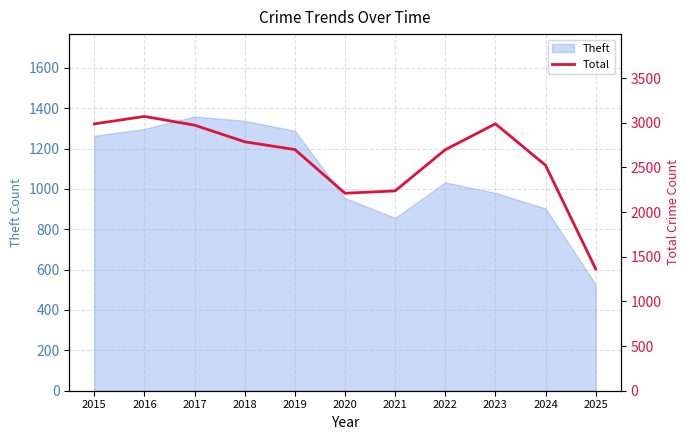

What is the maximum value shown in the chart?

3071